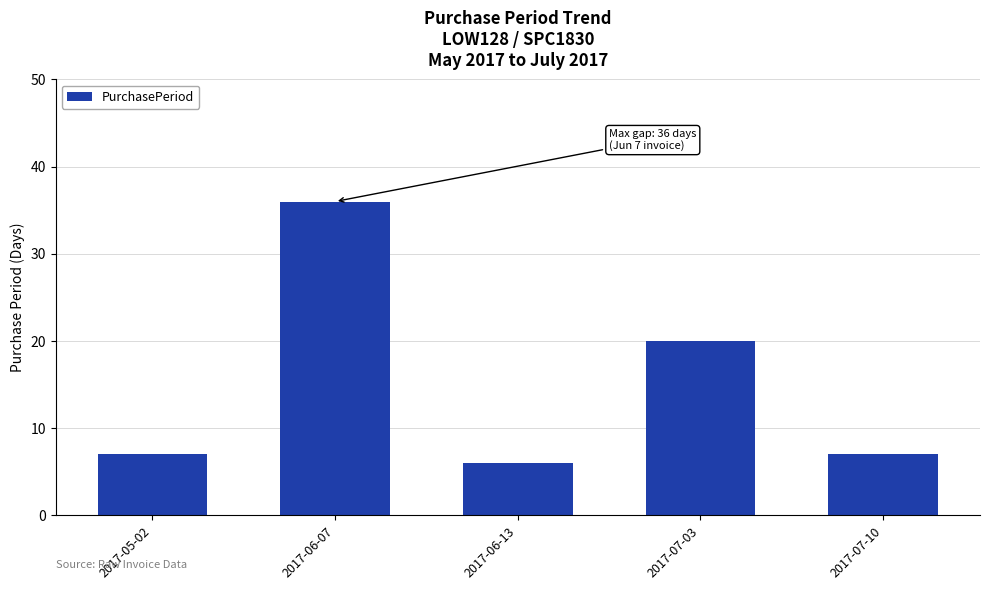

What is the difference between the values at 2017-06-13 and 2017-07-03?

14